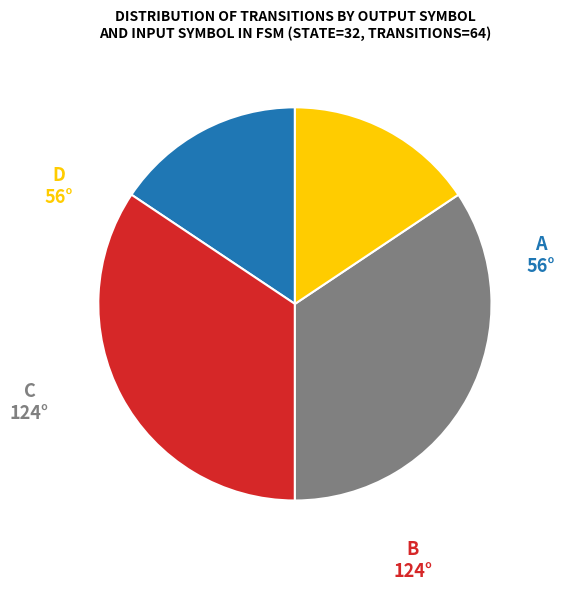

Is there a majority slice in this chart?

No